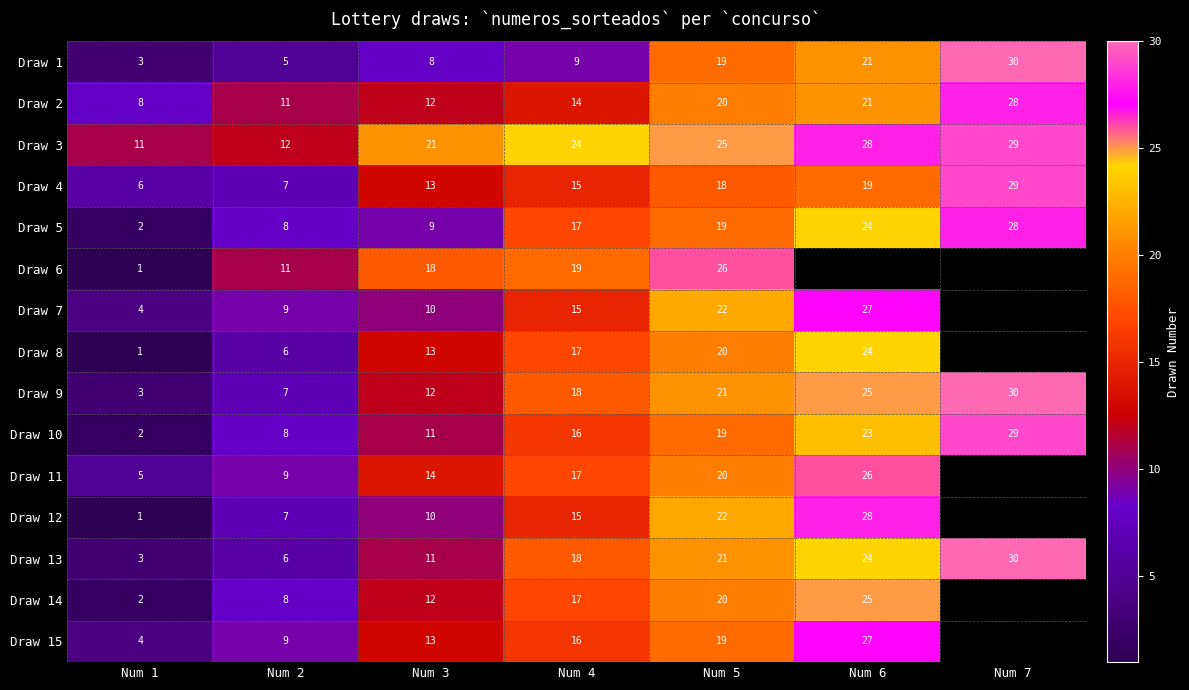

Count the Draw 13 values in the range 6 to 24.

5